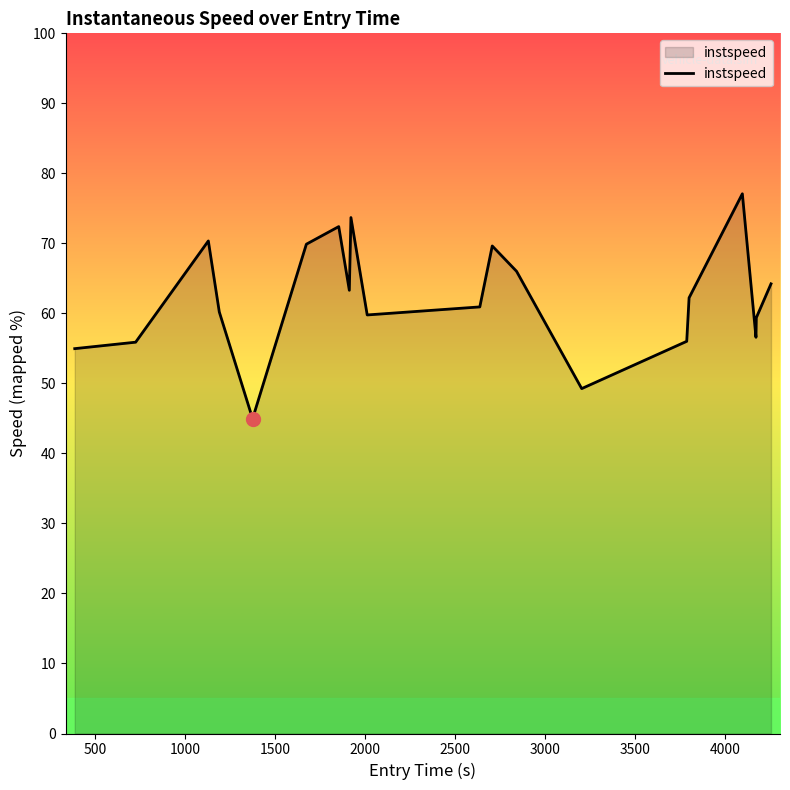

Does the chart display data point markers on the line(s)?

No